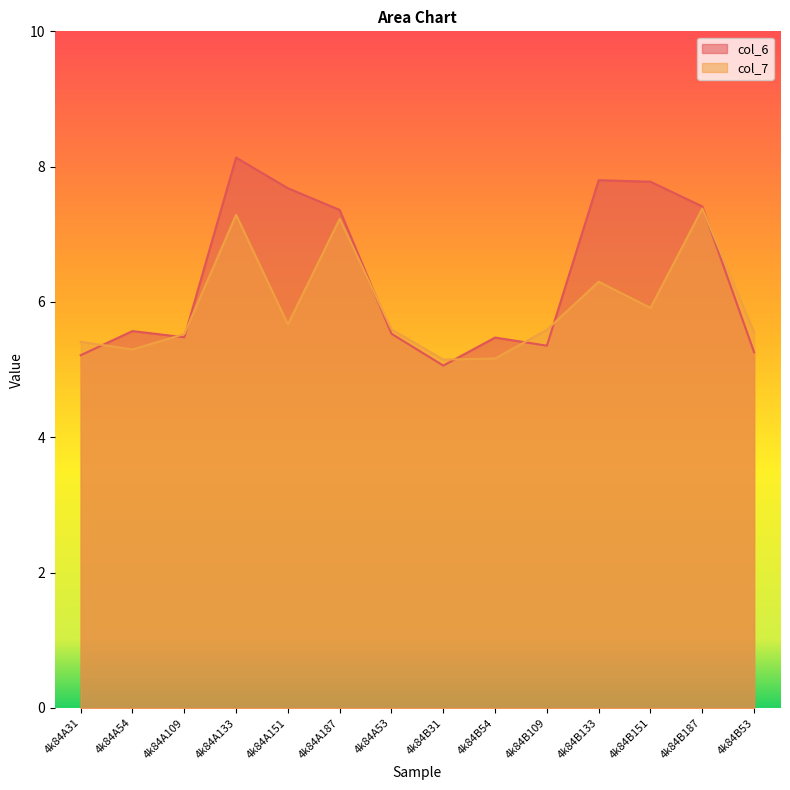

What are all the series names shown in the legend?

col_6, col_7